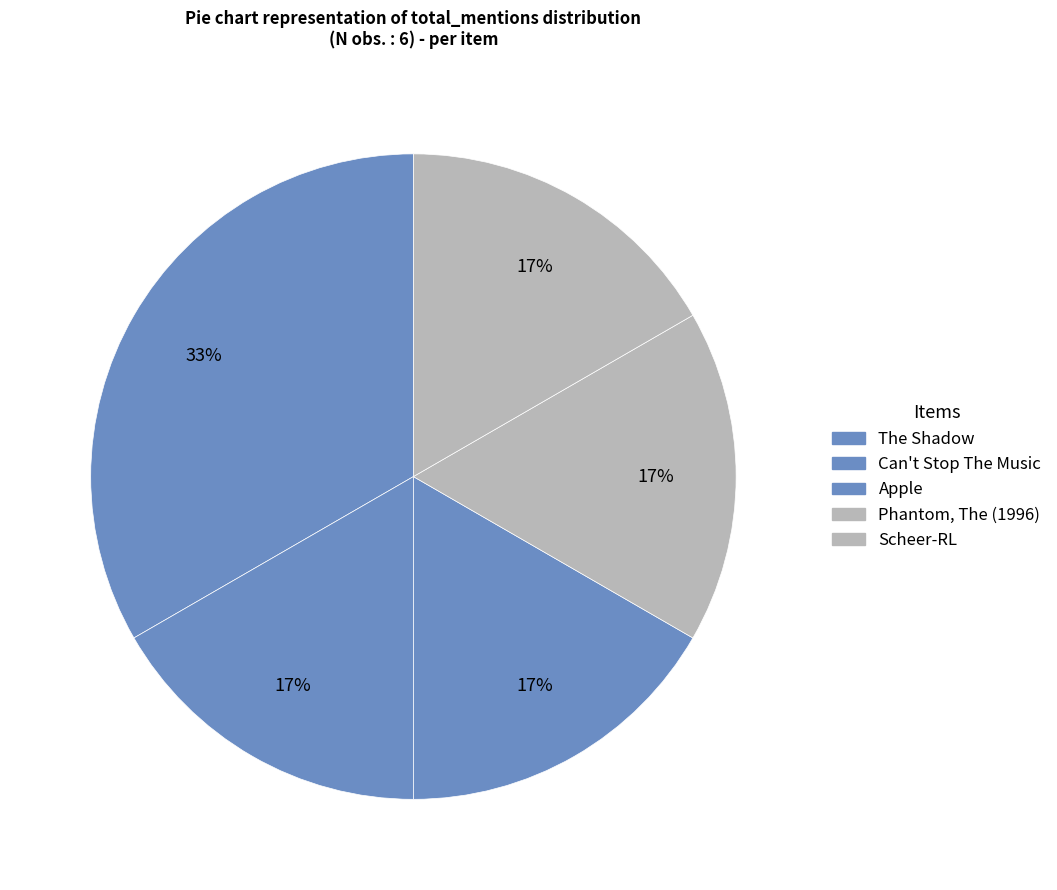

How many slices are in this pie chart?

5